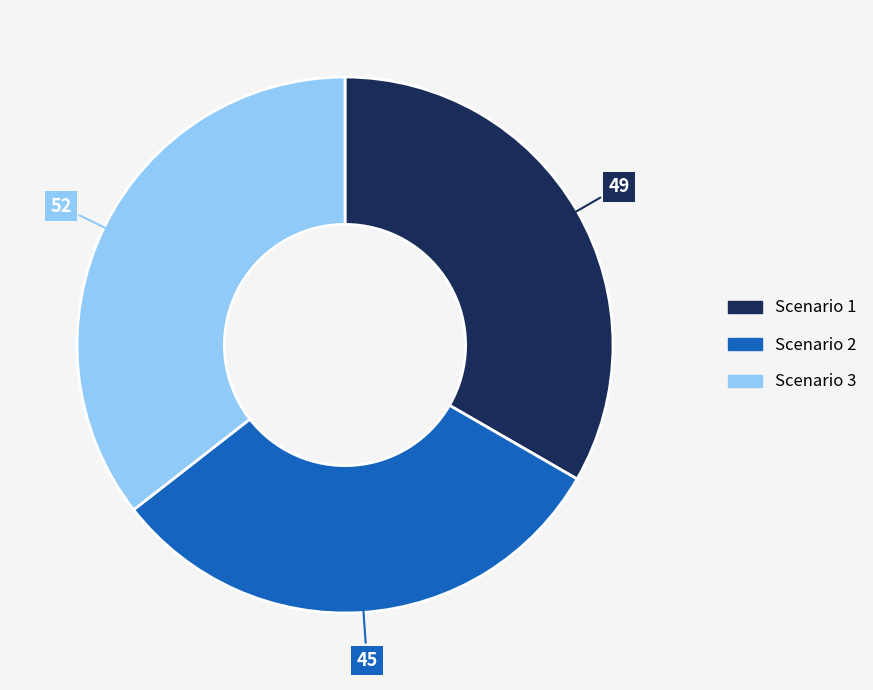

Approximately how many times larger is the value at Scenario 3 compared to Scenario 1?

1.1